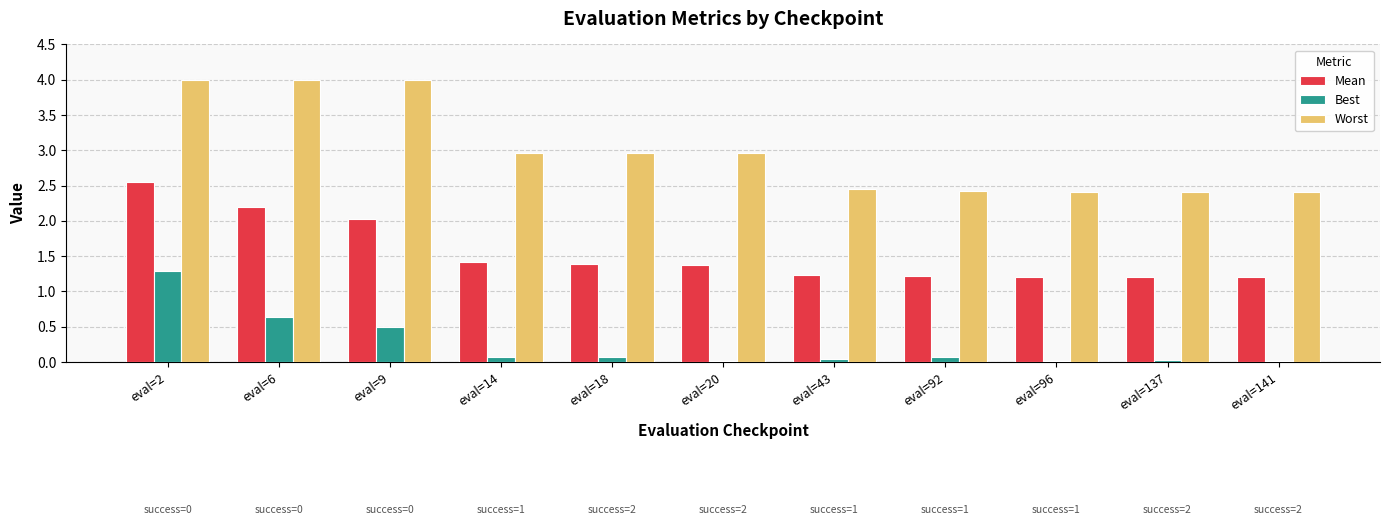

Is it true that Worst equals 3.0 at eval=18?

True